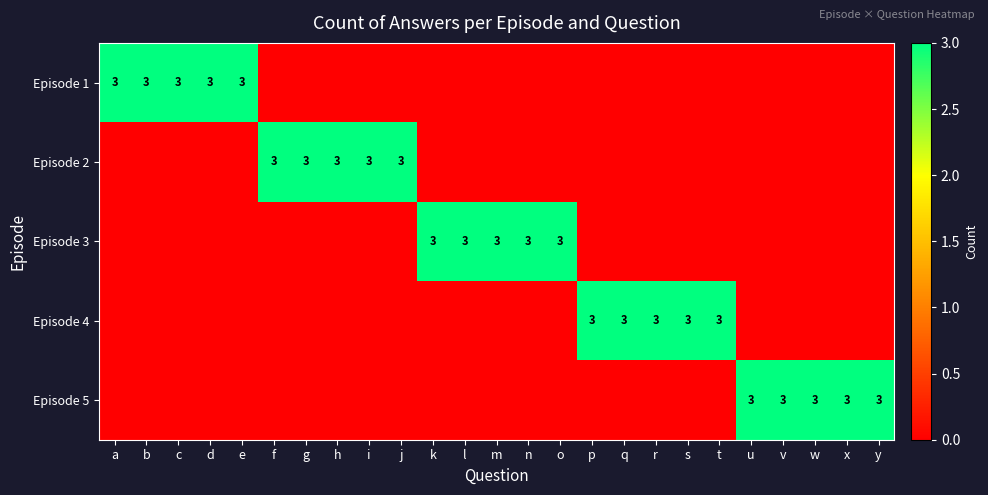

The value of Episode 4 at s is 3. True or false?

True